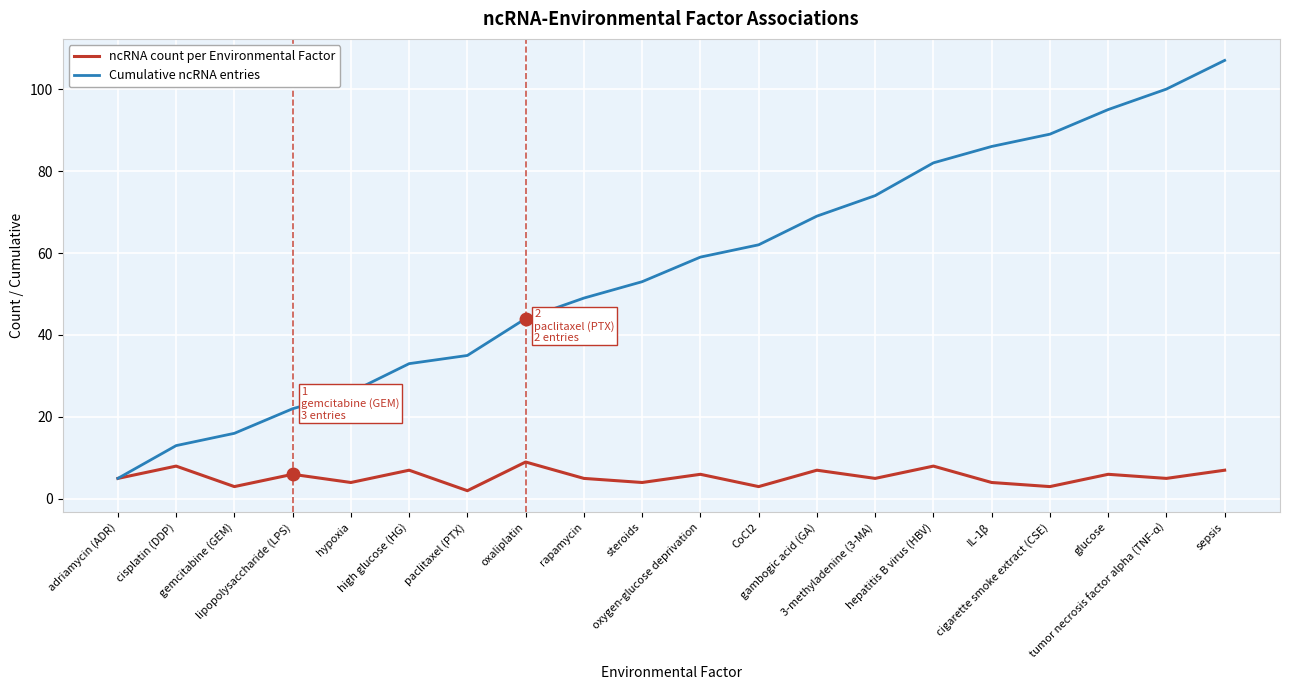

What is the maximum value for Cumulative ncRNA entries?

107